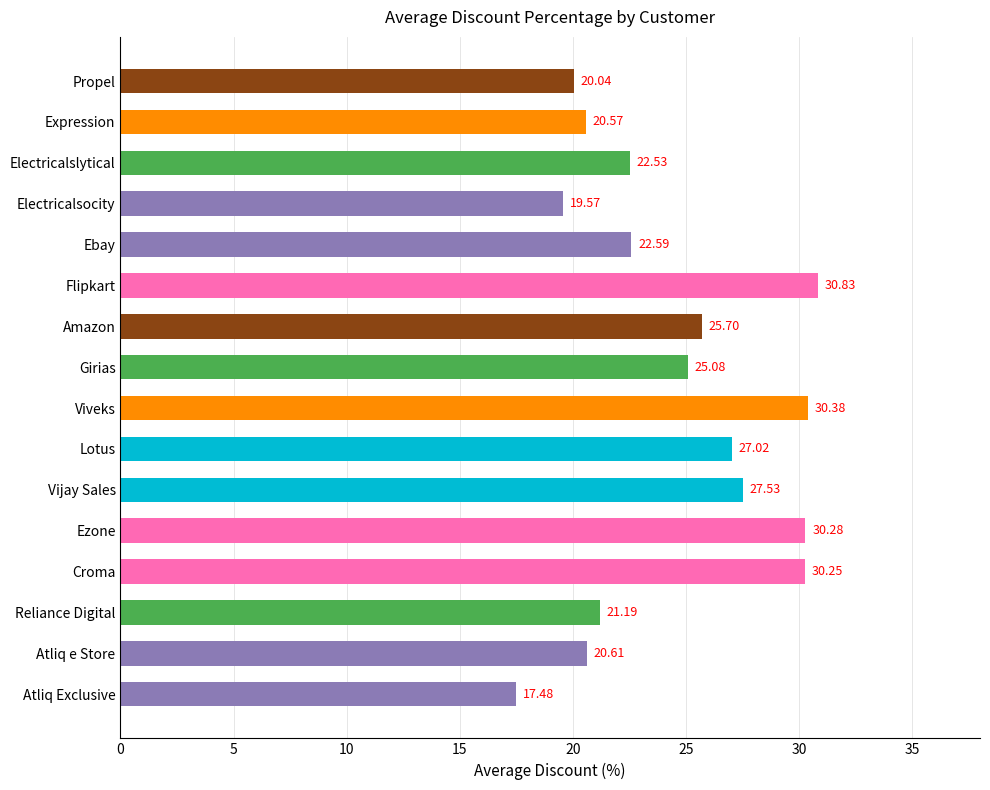

Does the chart contain stacked bars?

No